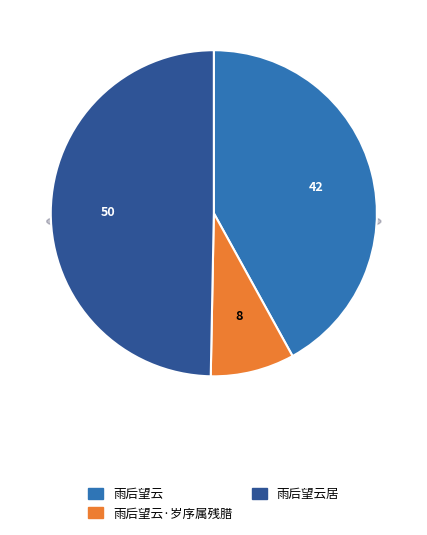

What percentage is the 雨后望云·岁序属残腊 slice, to the nearest percent?

8%